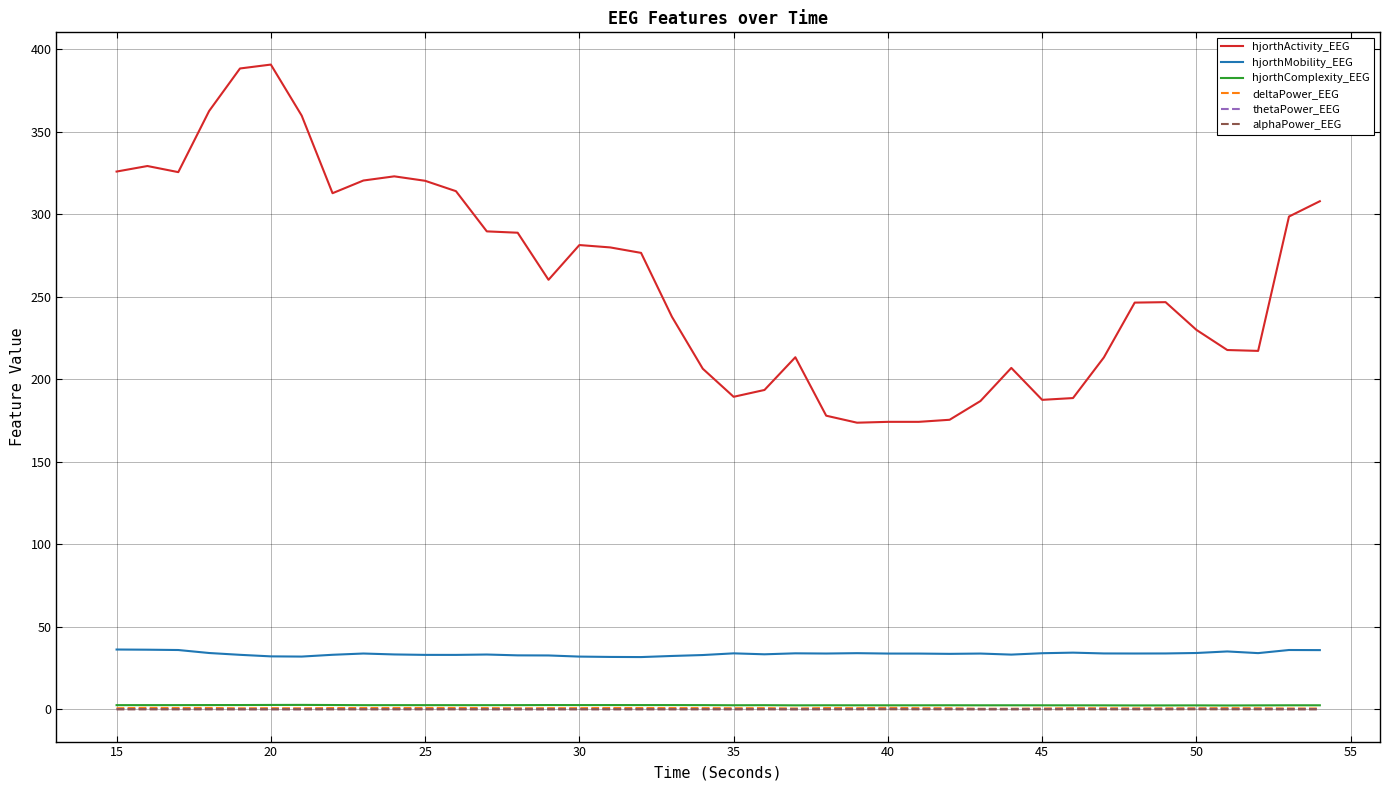

Which series has the largest range (max minus min)?

hjorthActivity_EEG